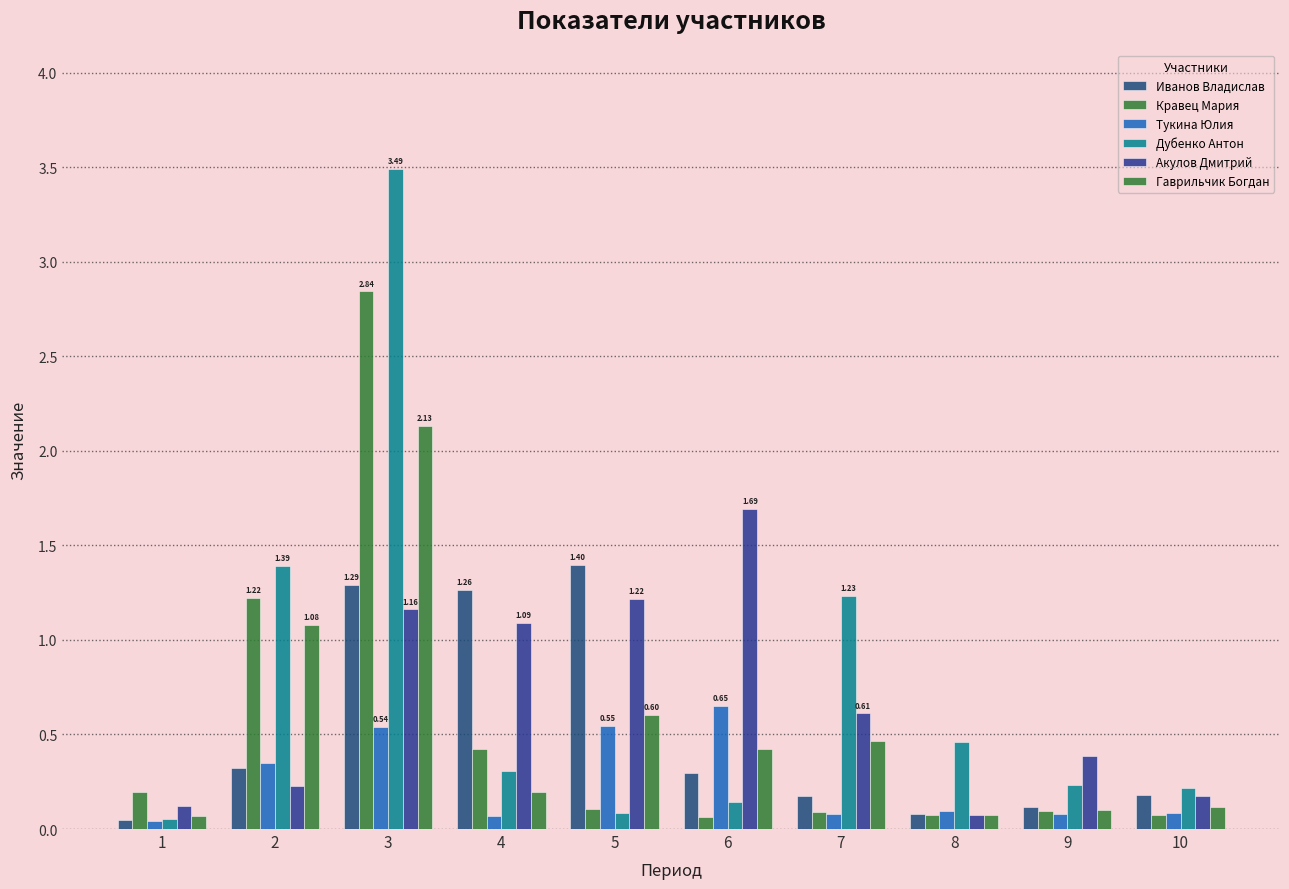

How many bars are there in each group?

6